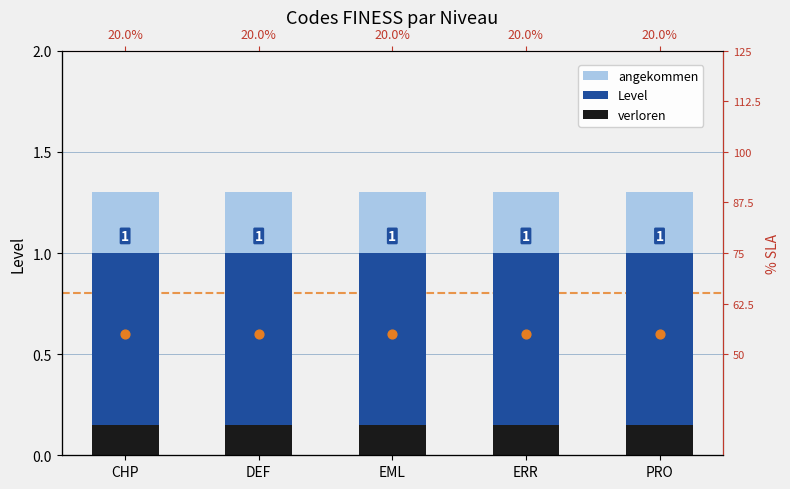

What are all the series names shown in the legend?

angekommen, Level, verloren